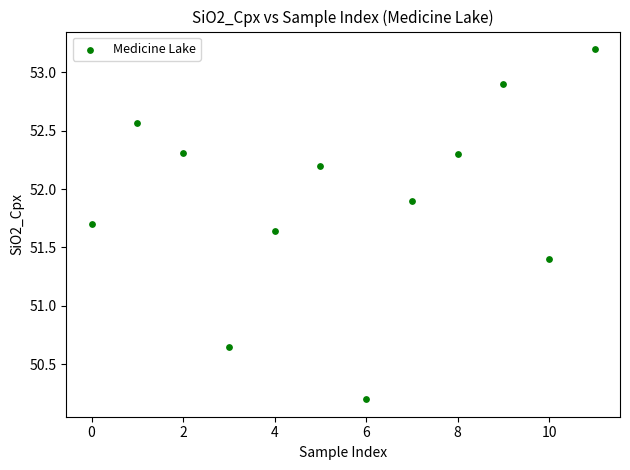

What is the range of Y values (max minus min)?

3.0